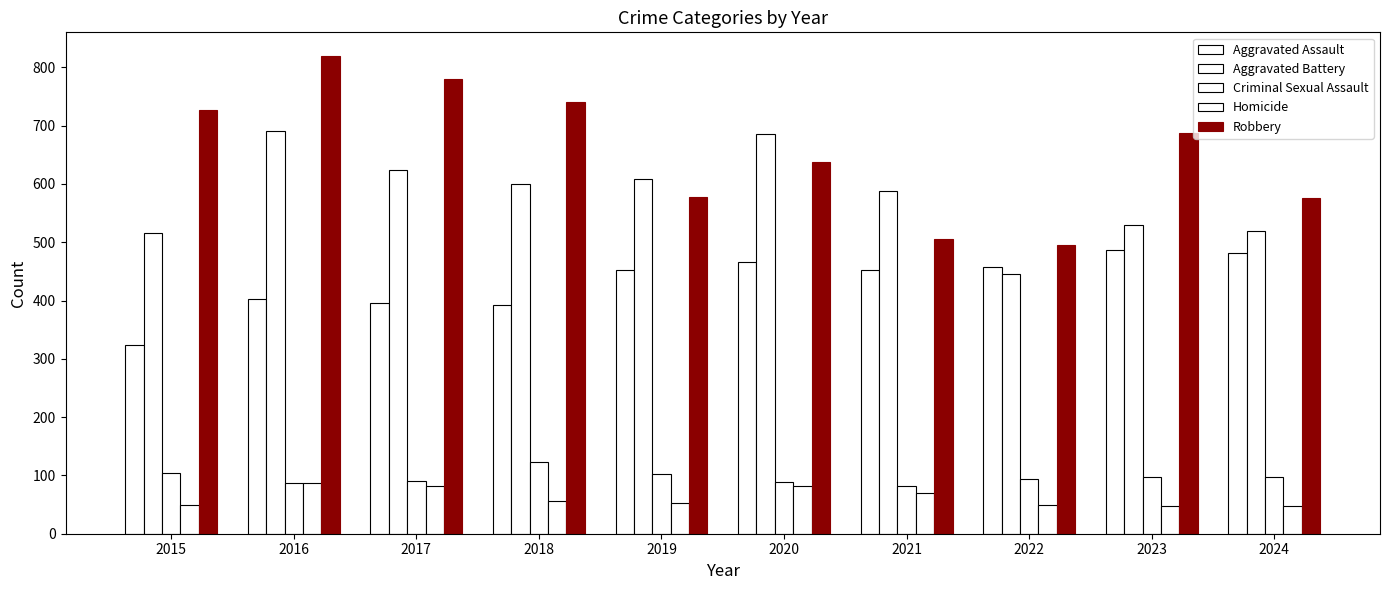

At which category is the sum across all series the highest?

2016